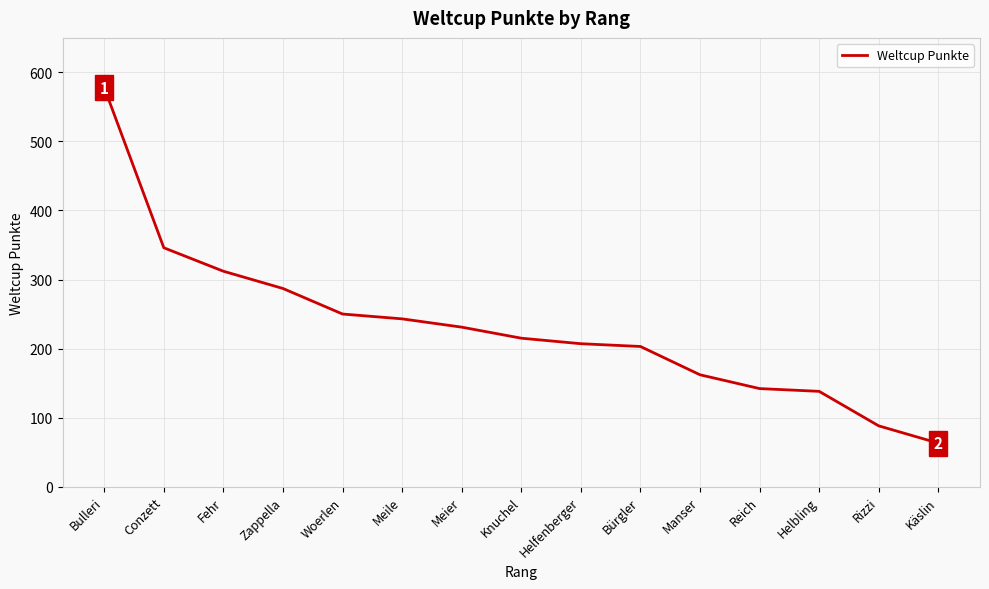

Reading left to right, what are all the values shown in this chart?

578	346	312	287	250	243	231	215	207	203	162	142	138	88	63